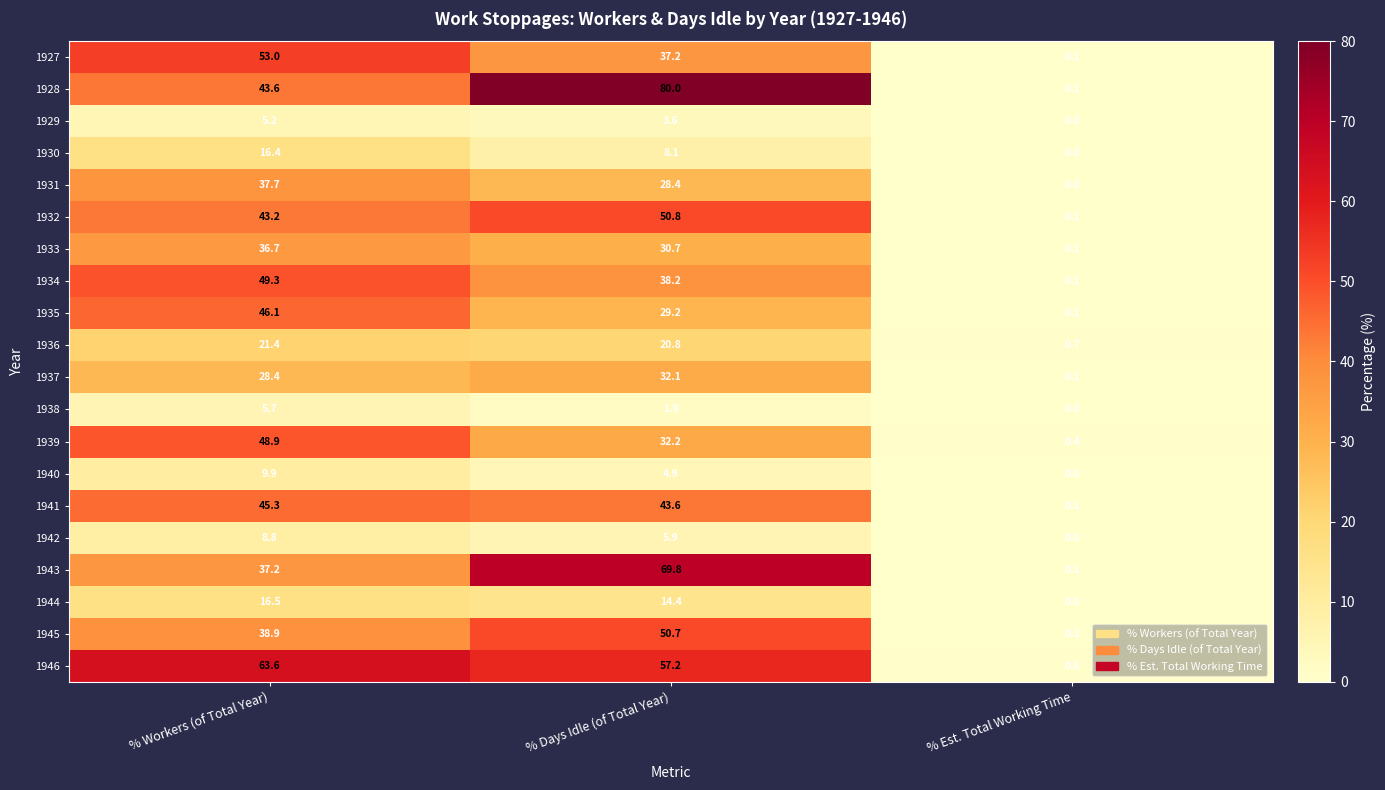

How many categories are shown in the chart?

3